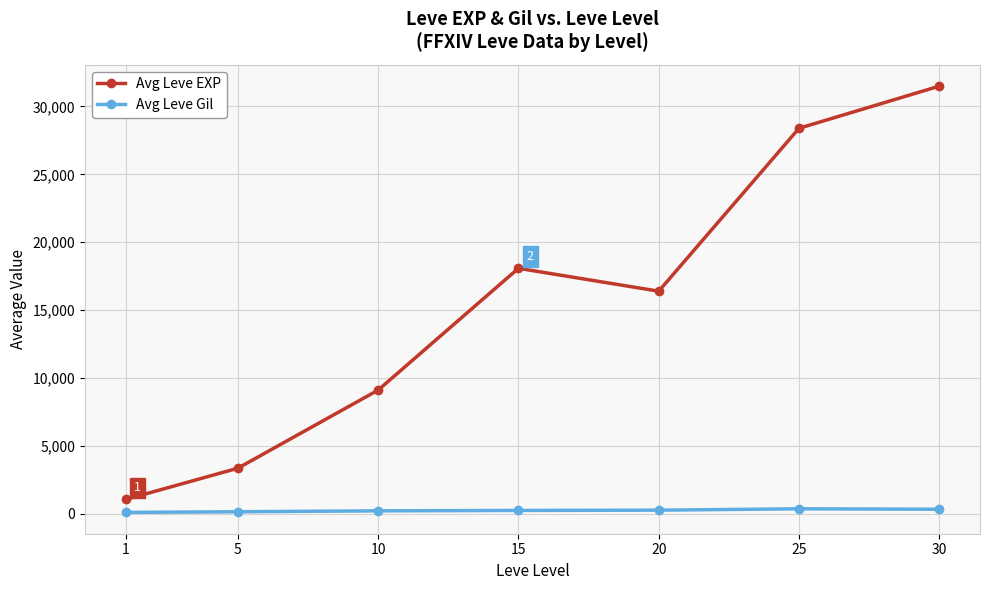

What is the minimum value shown in the chart?

114